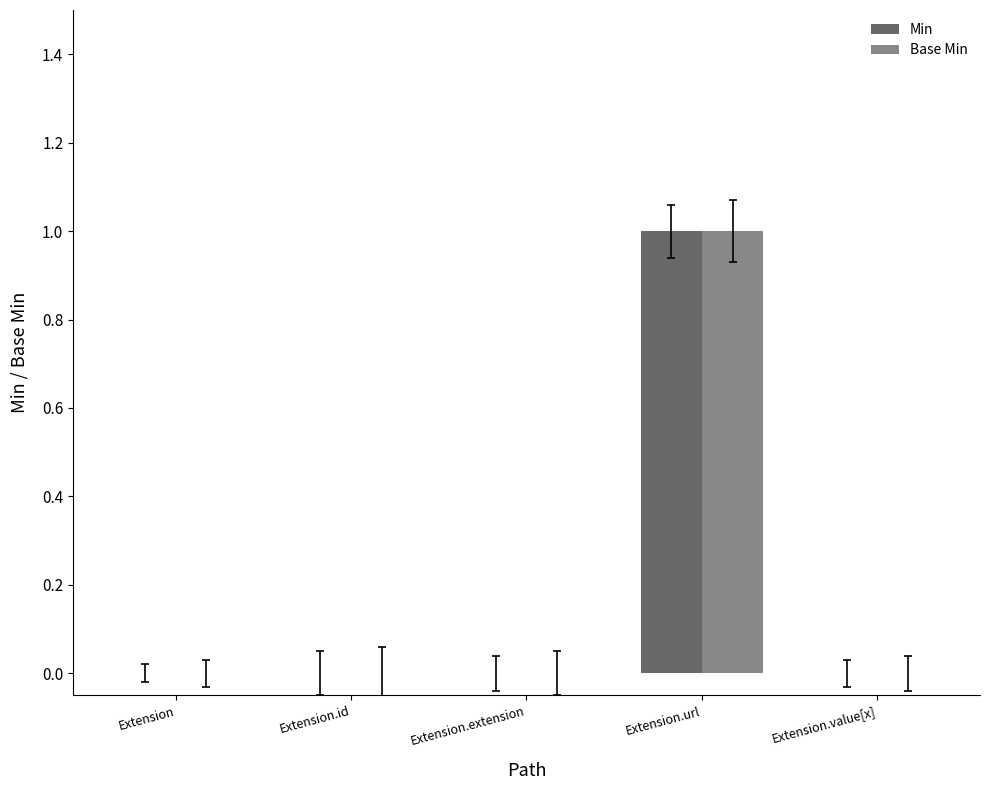

Does the chart contain stacked bars?

No